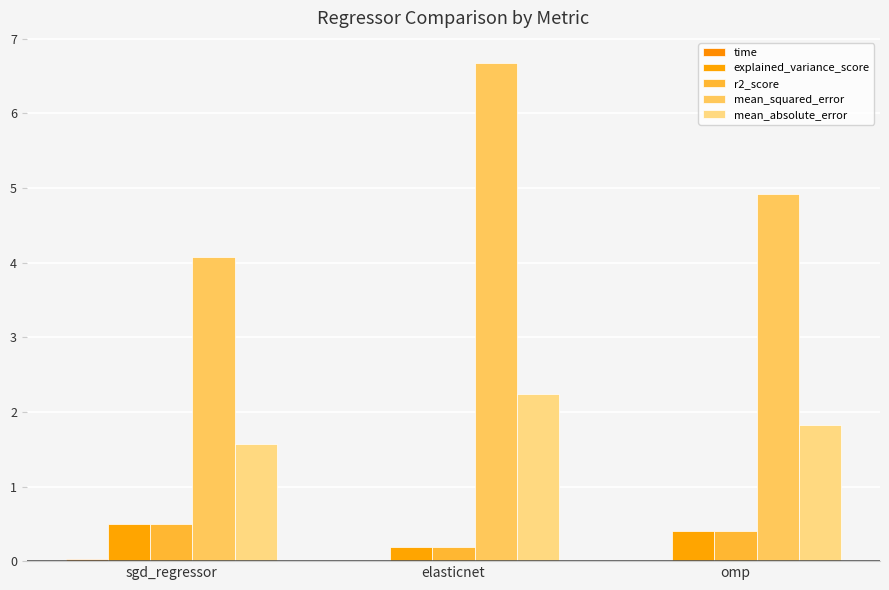

What is the average value of the explained_variance_score series?

0.4